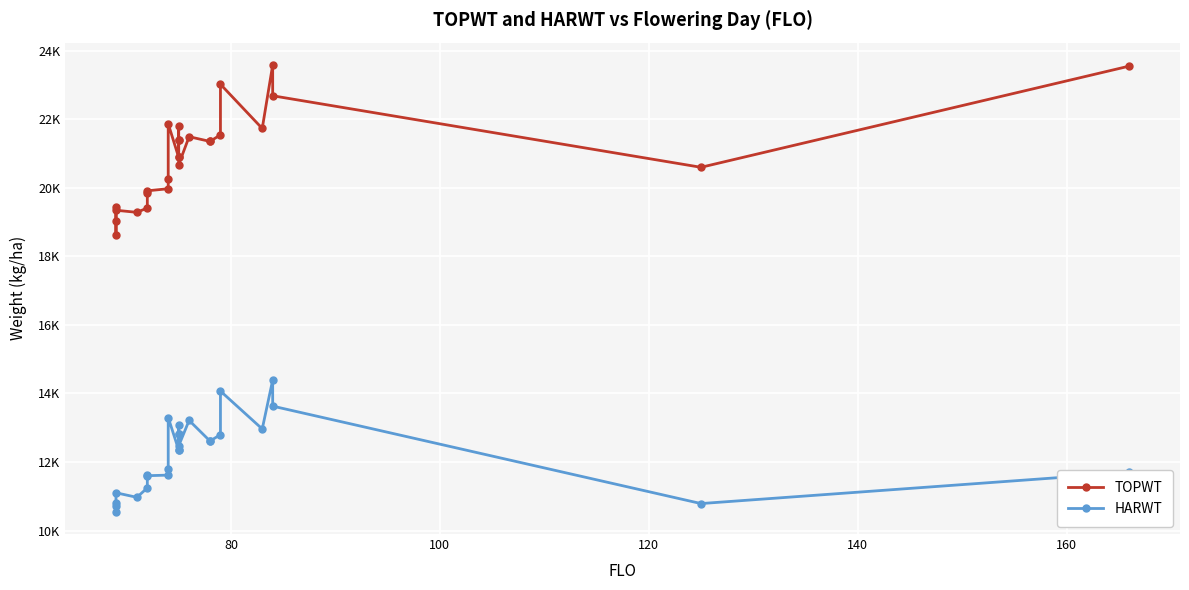

True or false: HARWT and TOPWT cross at least once.

False